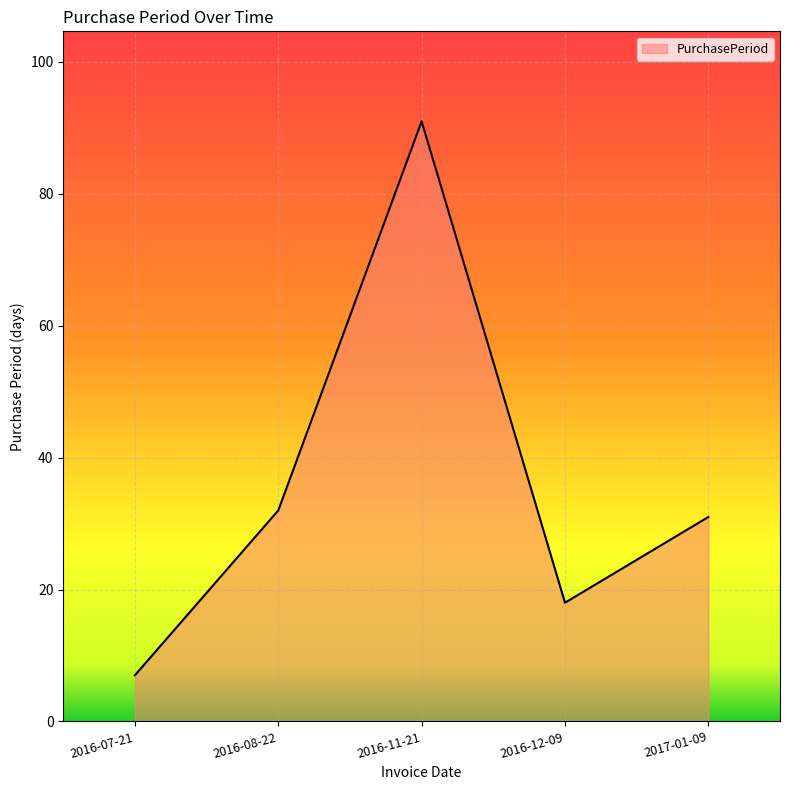

Is it true that the value at 2016-11-21 is 42?

False